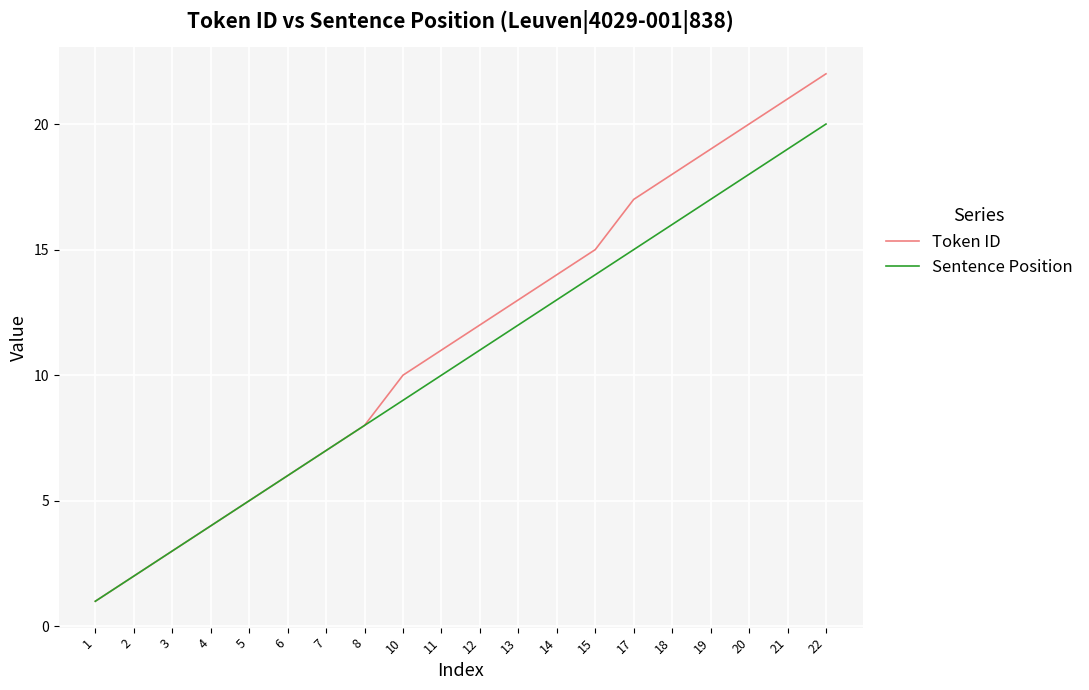

Rank the series by their average value, from highest to lowest.

Token ID, Sentence Position